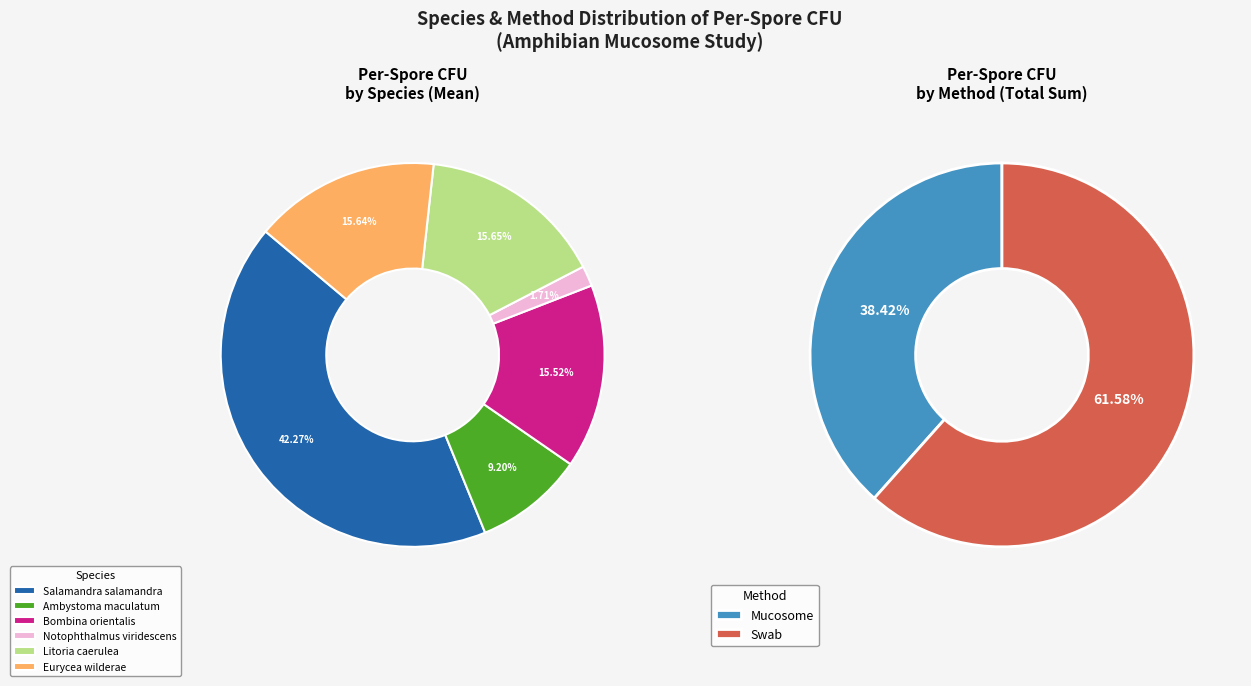

Is there any slice that represents more than half of the pie?

No